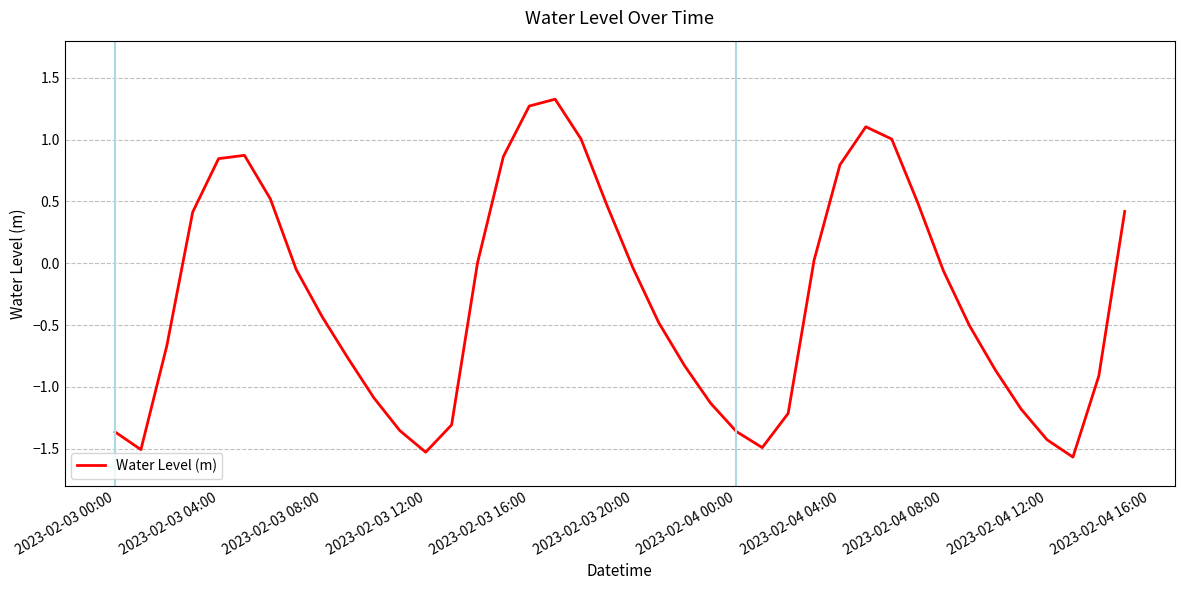

What is the greatest value displayed?

1.3